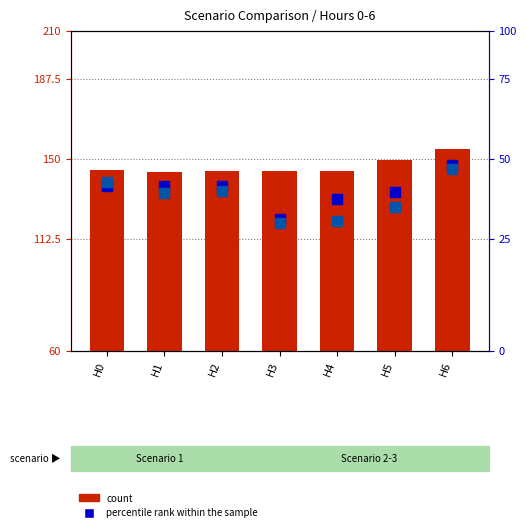

What is the approximate value of Scenario 1 at H4?

144.5